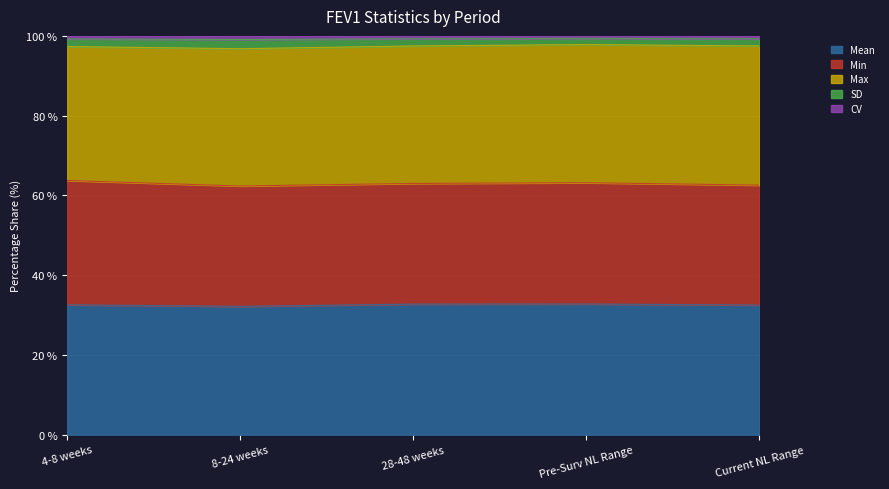

Is the value of CV at 4-8 weeks greater than the value of SD at Current NL Range?

No